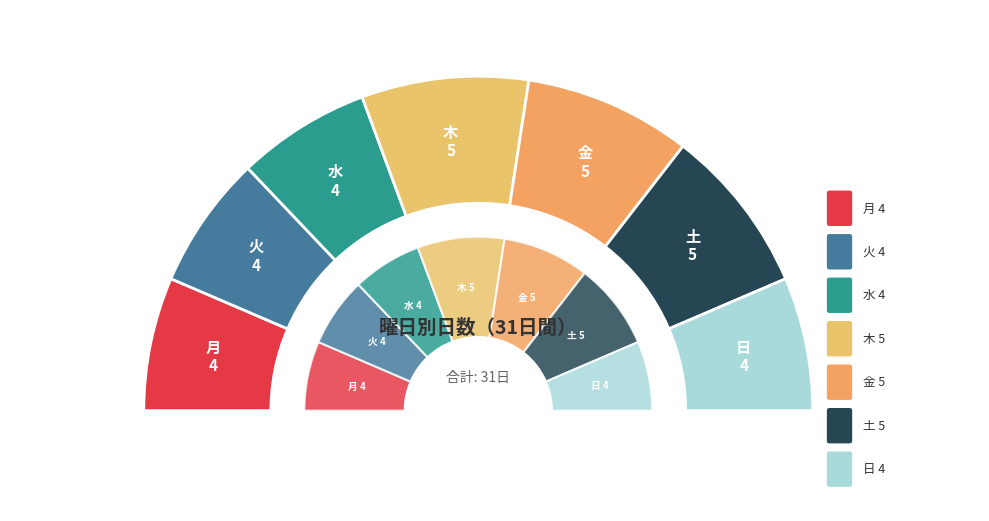

To the nearest percent, what percentage of the pie is 火?

13%